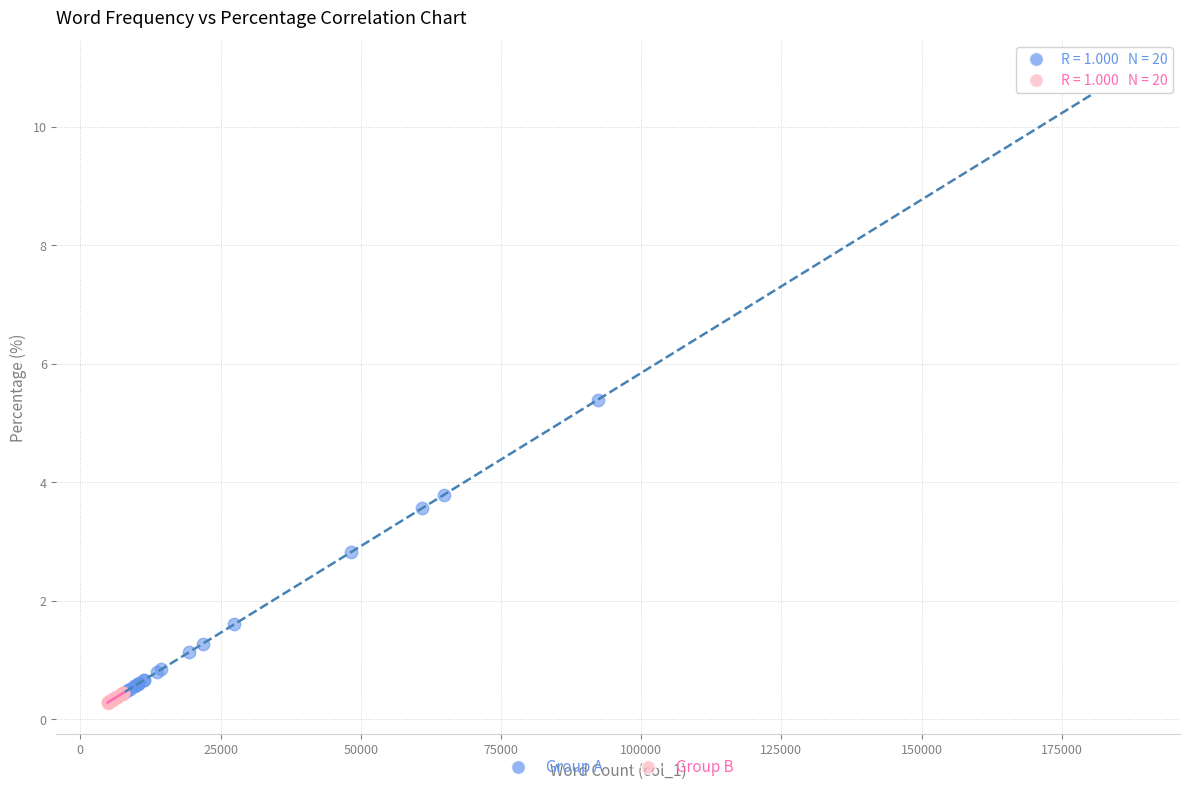

Which series reaches the maximum Y coordinate?

Group A